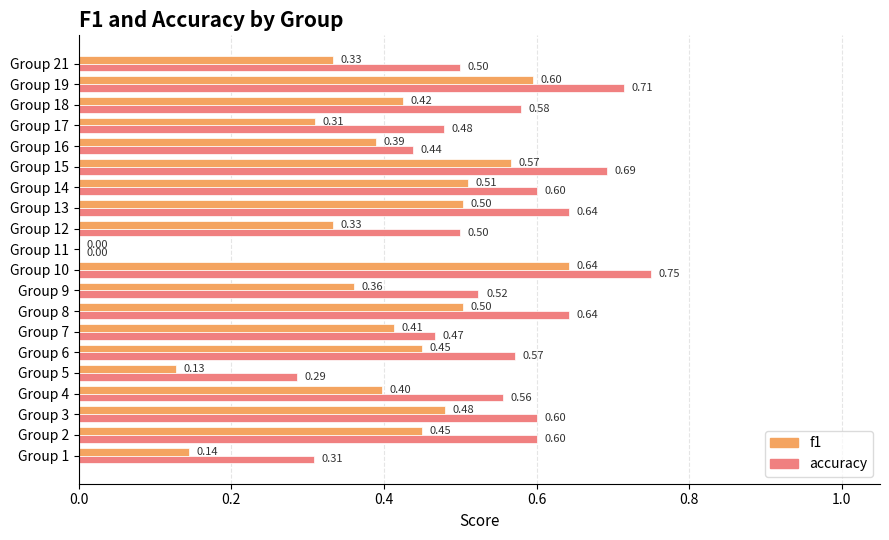

At which category is the sum across all series the highest?

Group 10